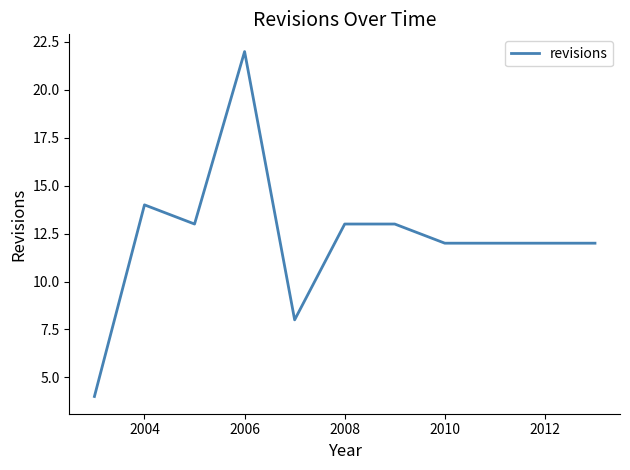

What is the smallest value displayed?

4